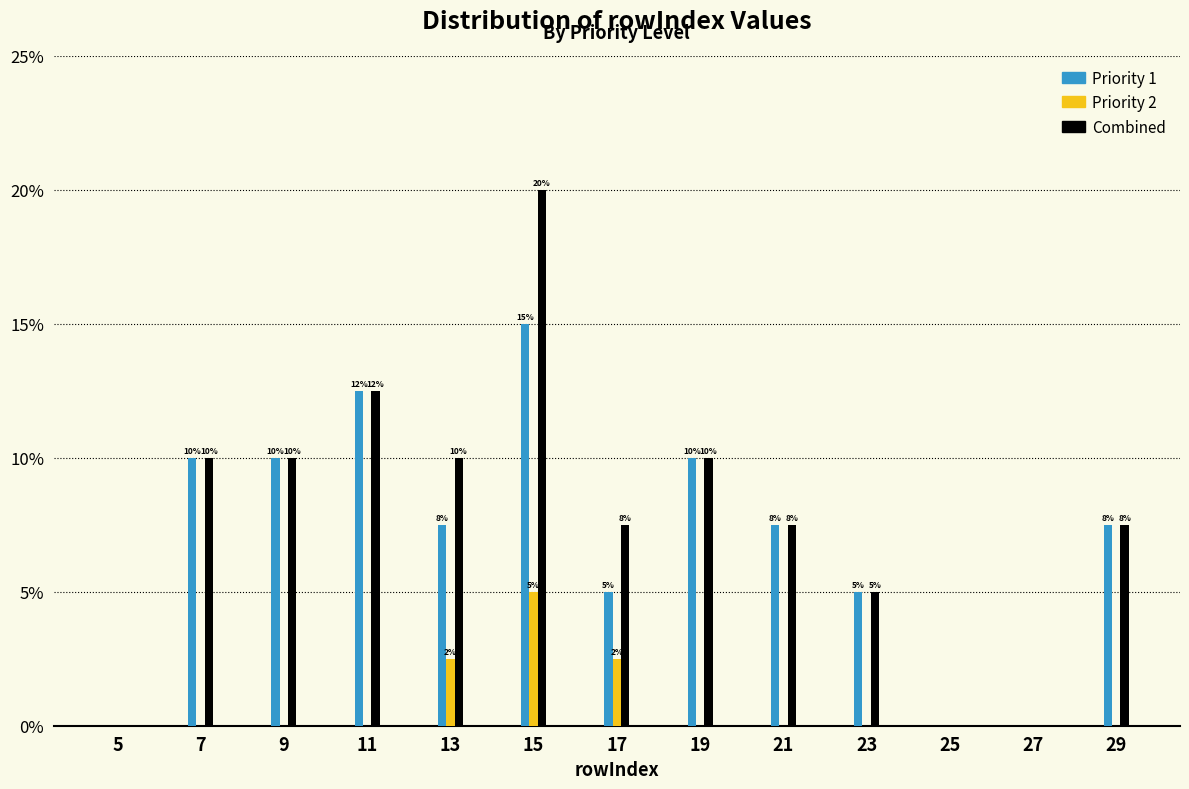

How many Combined values are between 5 and 10?

8